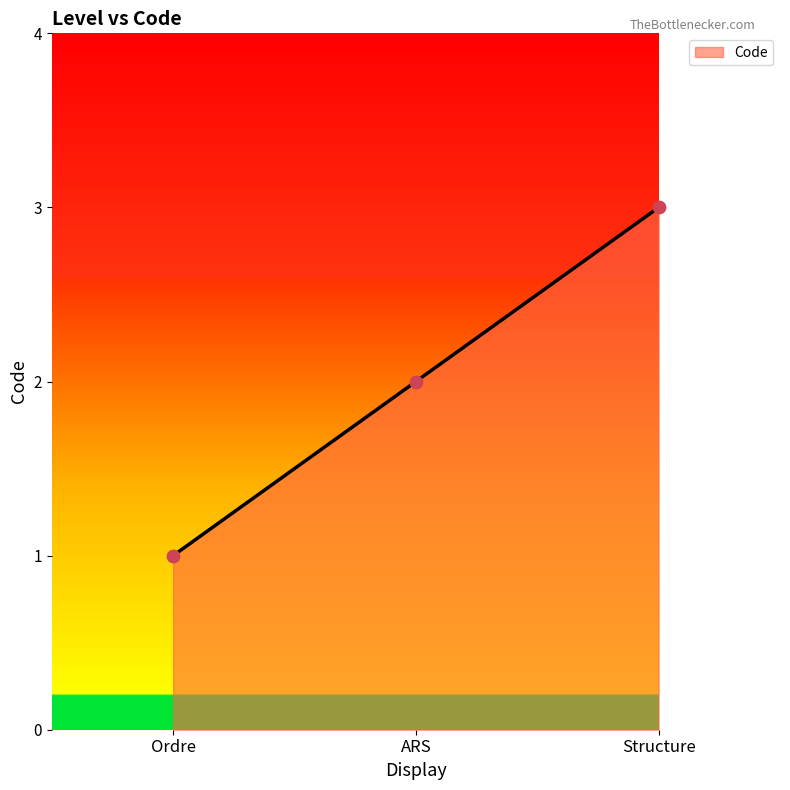

Approximately how many times larger is the value at Structure compared to Ordre?

3.0